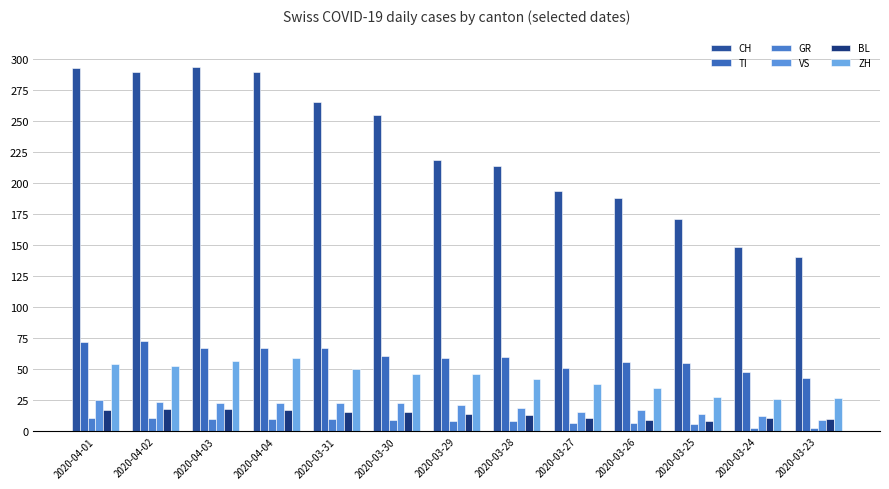

What is the label of the 10th bar from the right?

2020-04-04